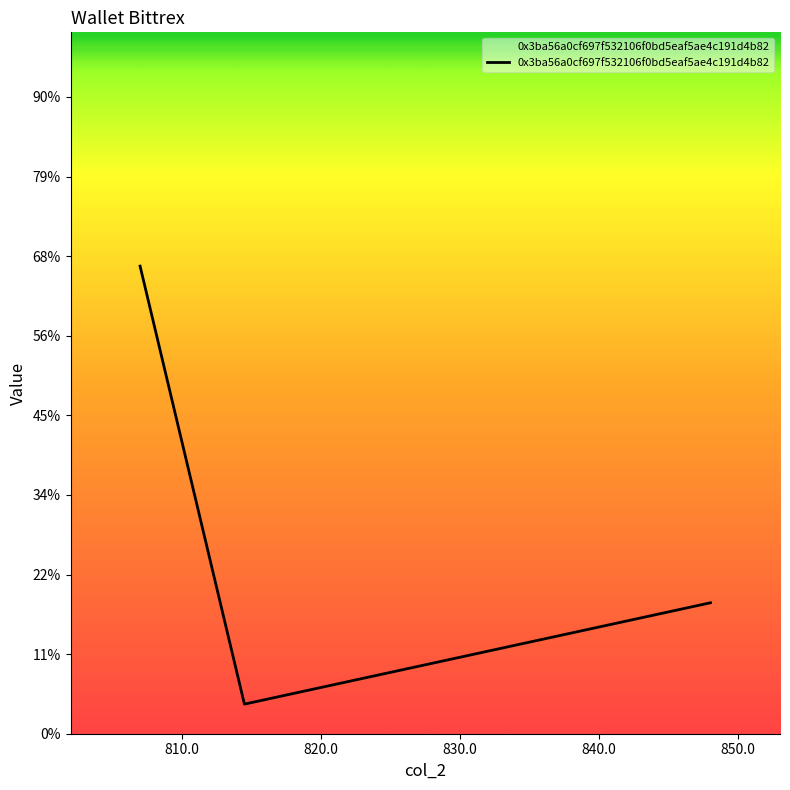

Is this an area chart (filled region under the line)?

Yes